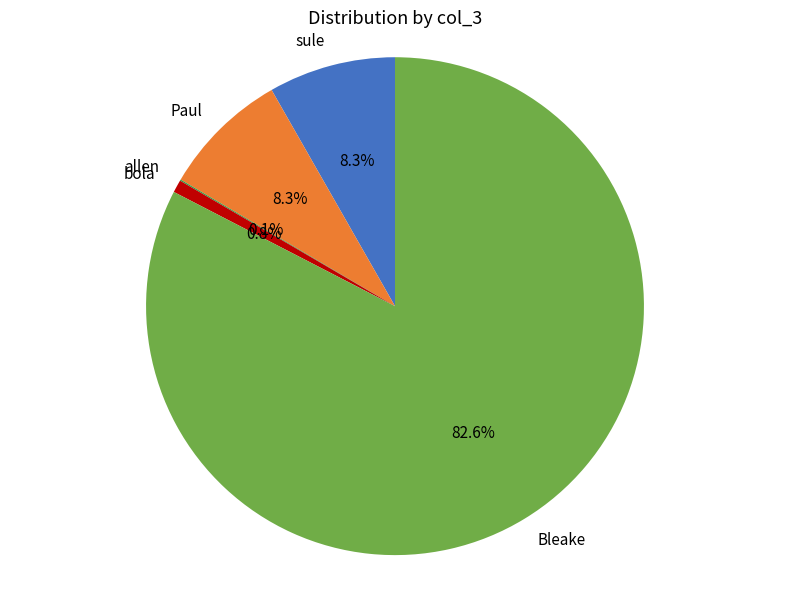

The Paul slice represents 8% of the pie. True or false?

True